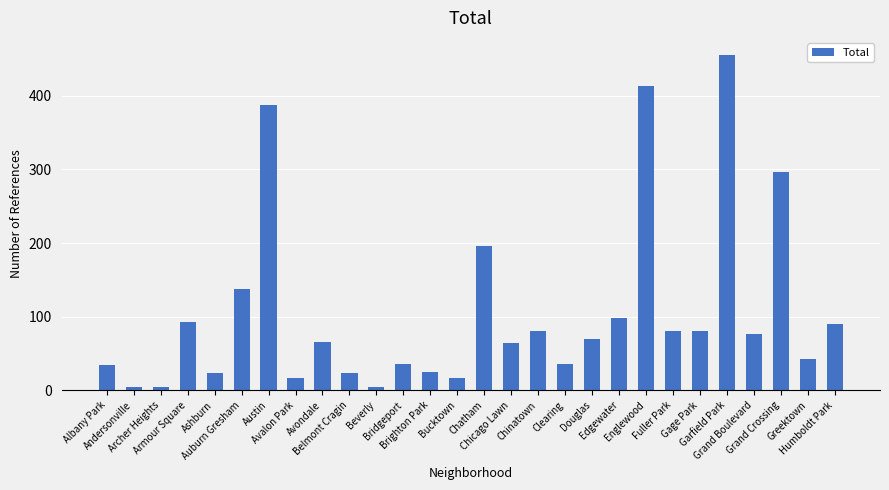

What is the difference between the maximum and second lowest values?

451